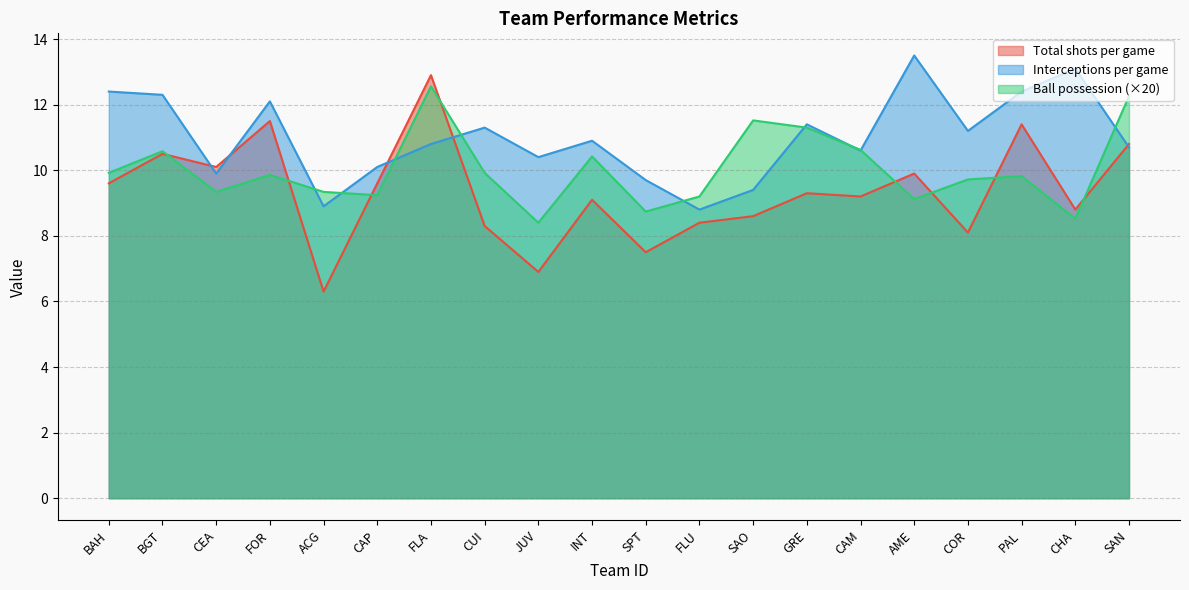

What is the approximate value of Ball possession at SPT?

8.7